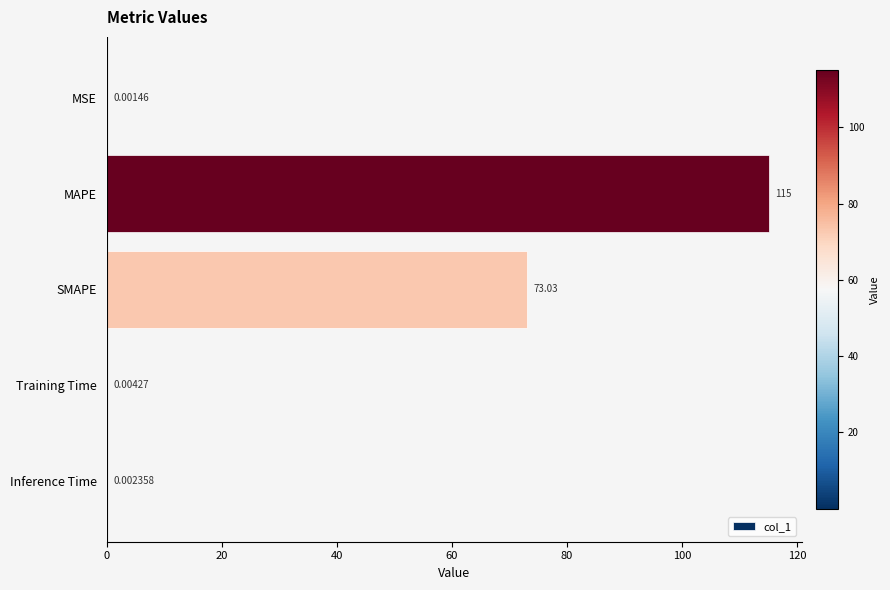

Where is the data nearest to the value 57?

SMAPE